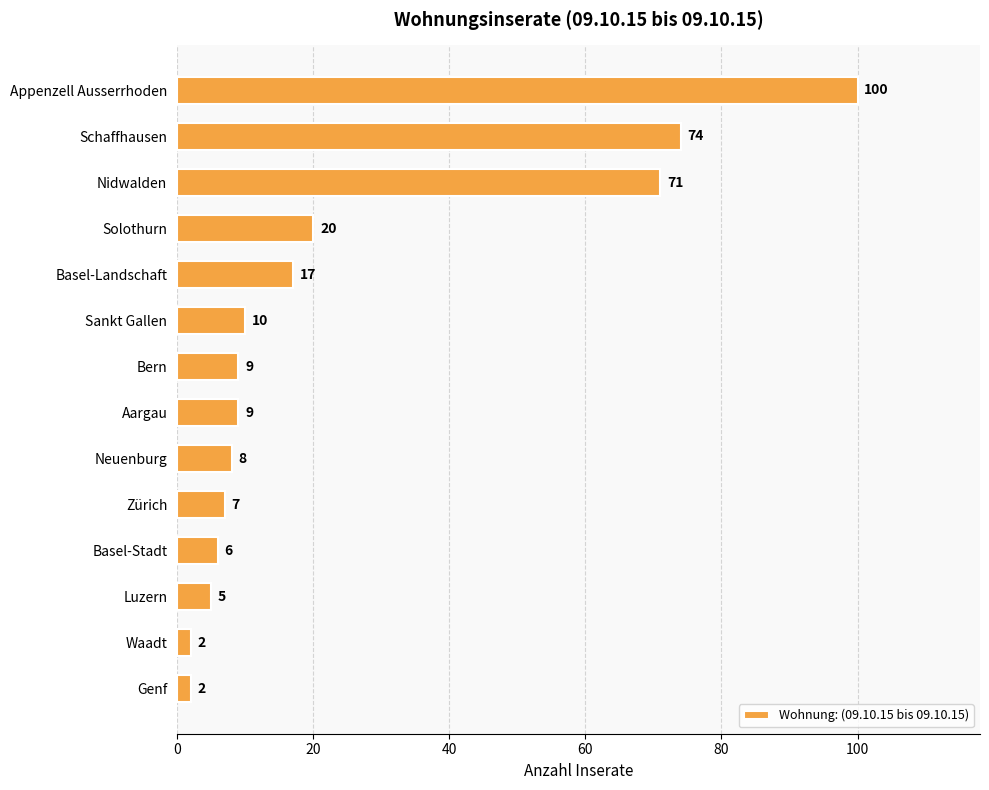

What is the difference between the second highest and second lowest values?

72